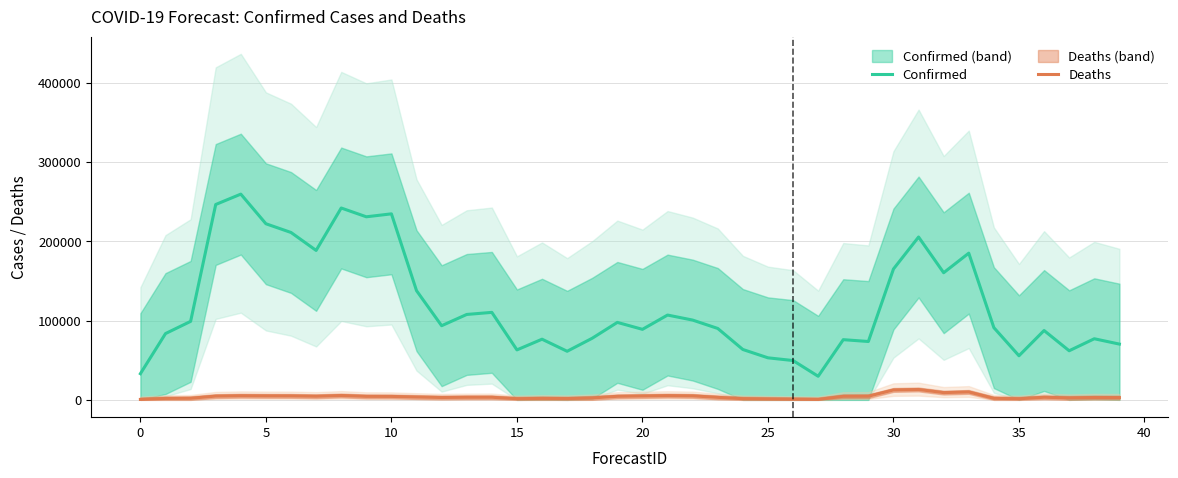

How many interior local valleys does the Confirmed series have?

11